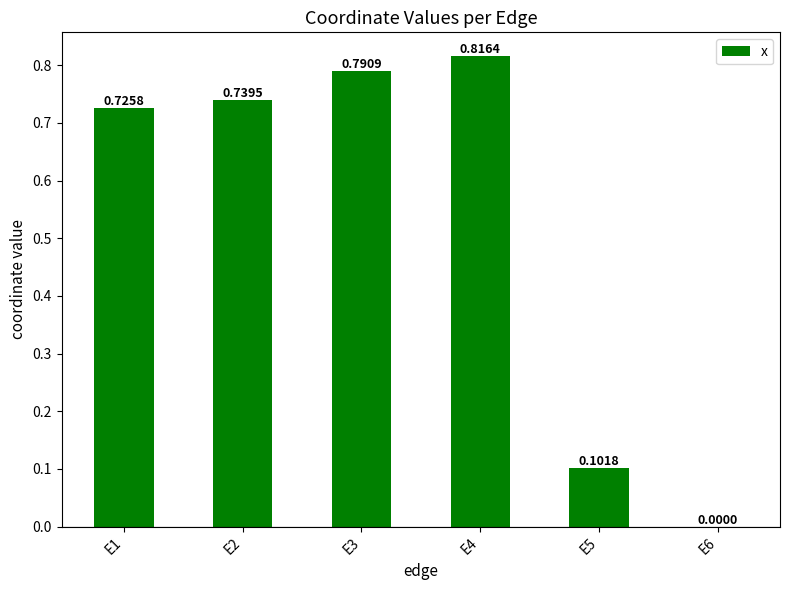

What is the sum of all values?

3.2